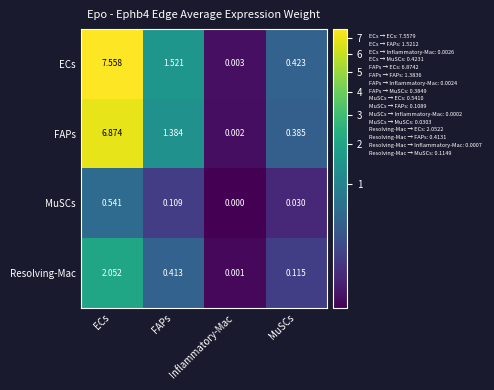

Which series has the largest range (max minus min)?

ECs